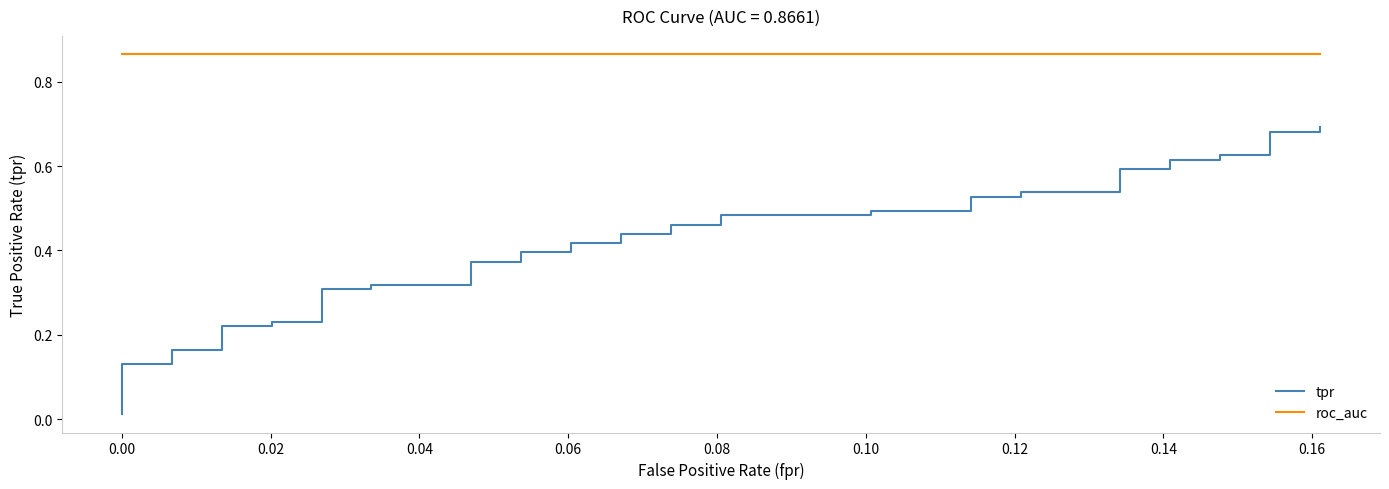

What are all the series names shown in the legend?

tpr, roc_auc